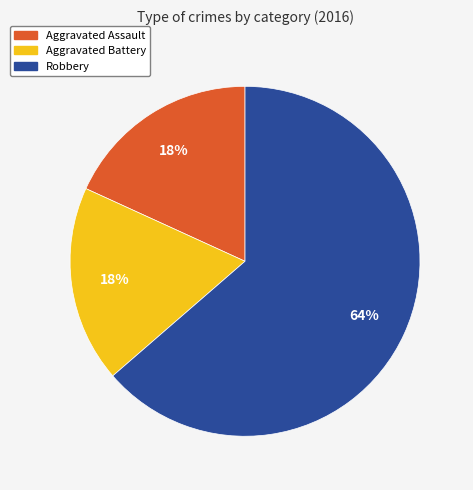

What percentage is the Robbery slice, to the nearest percent?

64%